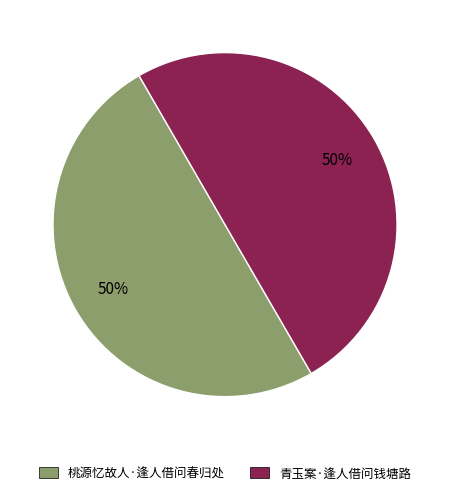

Count the number of slices in the pie.

2